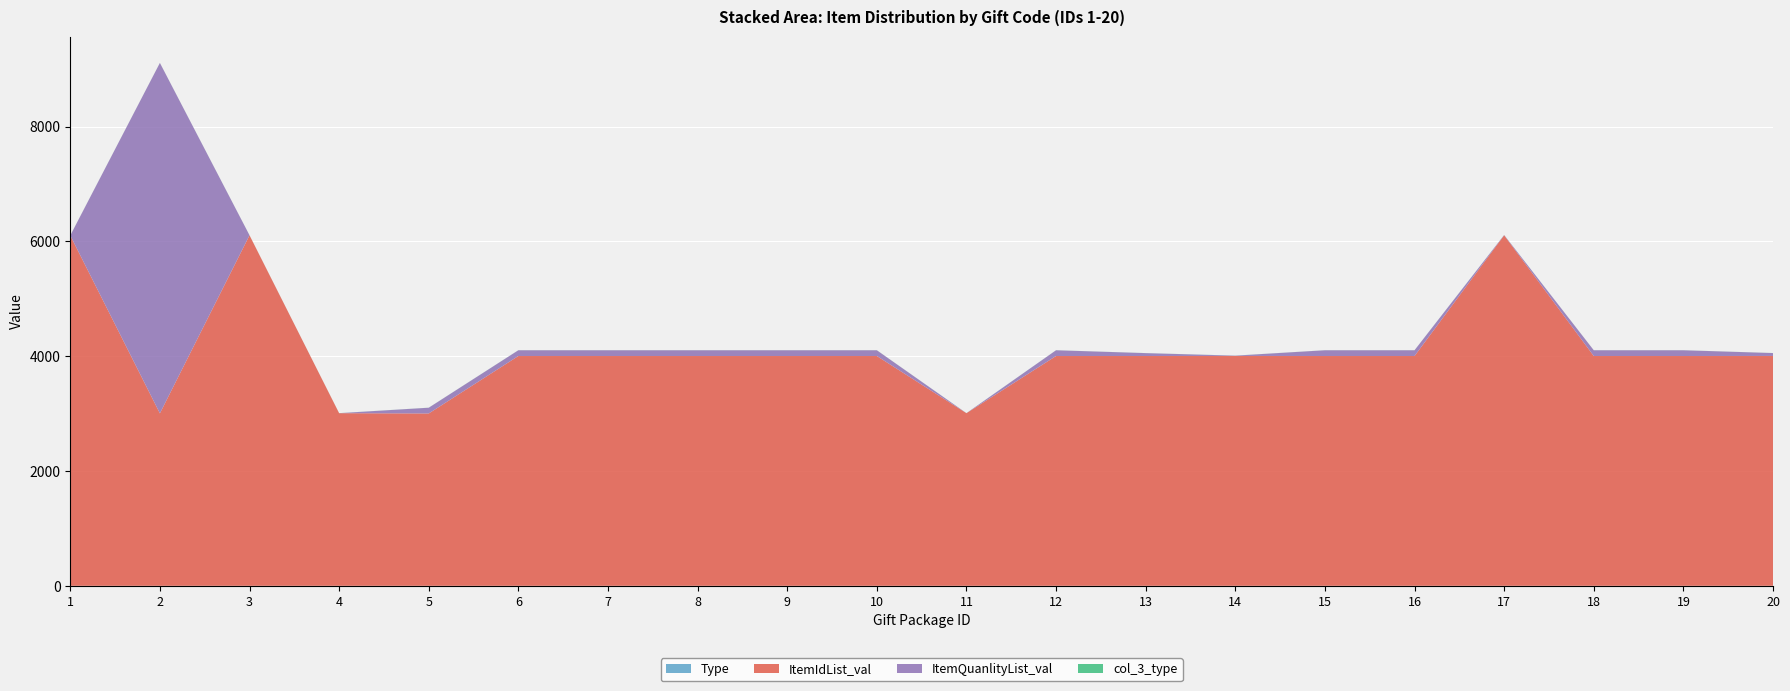

Reading right to left, transcribe all the data shown in this chart.

Type: 1	1	1	1	1	1	1	1	1	1	1	1	1	1	1	1	1	1	1	1
ItemIdList_val: 4004	4003	4003	6106	4003	4003	4004	4003	4003	3007	4003	4003	4003	4003	4003	3002	3007	6106	3004	6102
ItemQuanlityList_val: 50	100	100	4	100	100	5	50	100	0	100	100	100	100	100	100	0	0	6104	0
col_3_type: 1	1	1	1	1	1	1	1	1	1	1	1	1	1	1	1	1	1	1	1